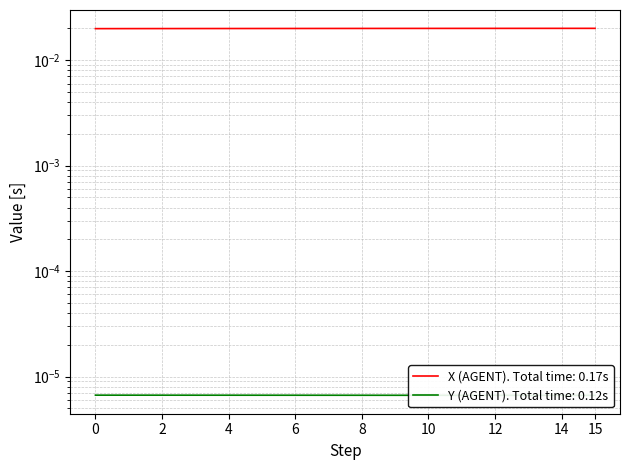

What are all the series names shown in the legend?

X (AGENT), Y (AGENT)